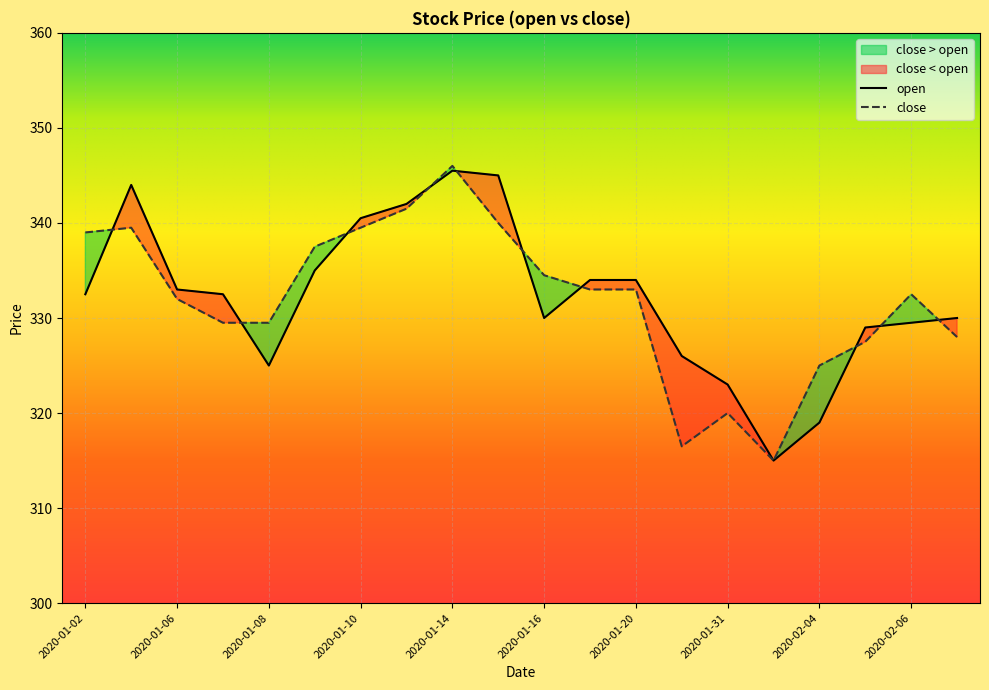

Which category has the lowest value in the close series?

2020-02-03